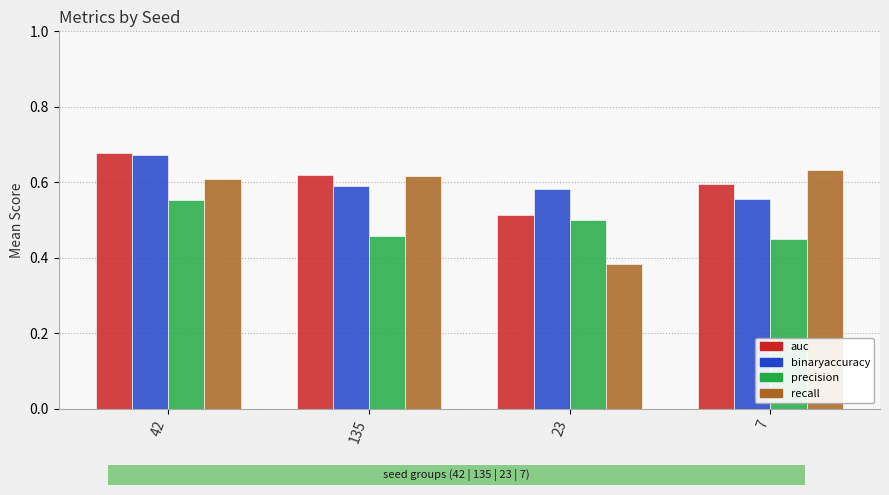

What is the sum of all binaryaccuracy values?

2.4